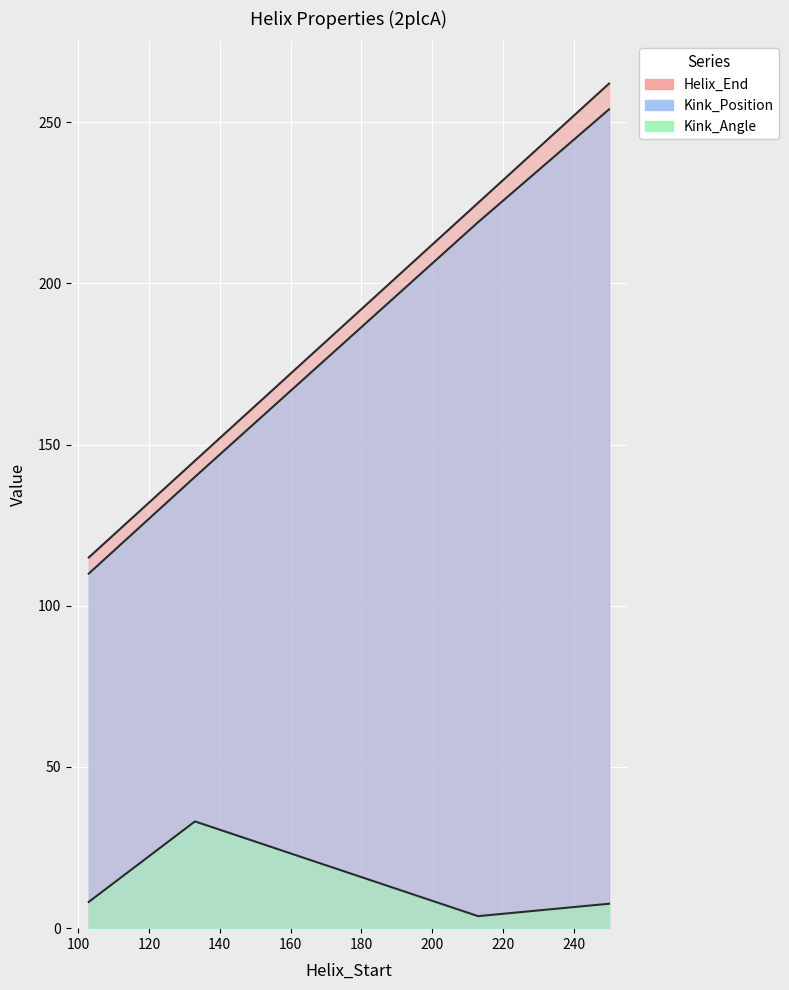

True or false: Helix_End and Kink_Position intersect in this chart.

False